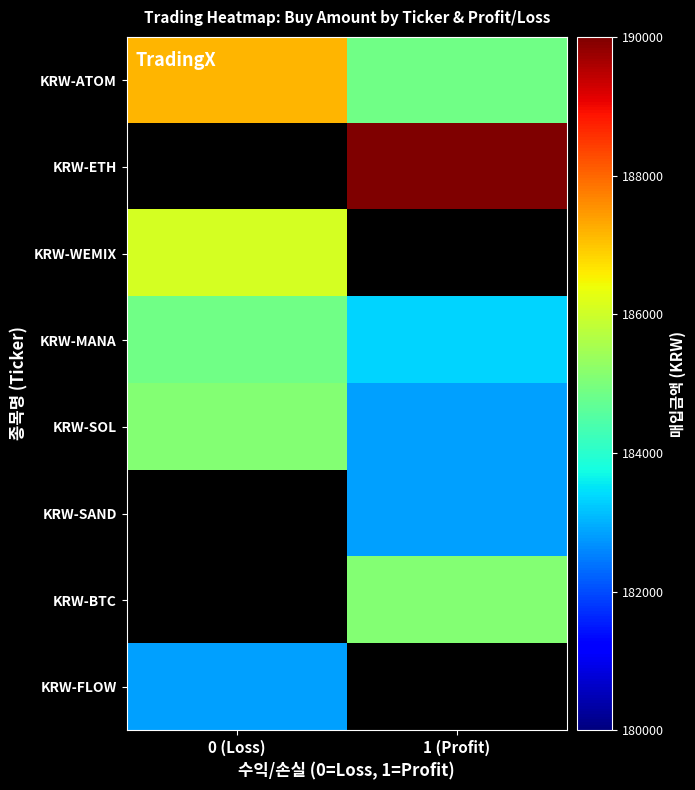

List the labels in order of KRW-MANA value, largest first.

0 (Loss), 1 (Profit)